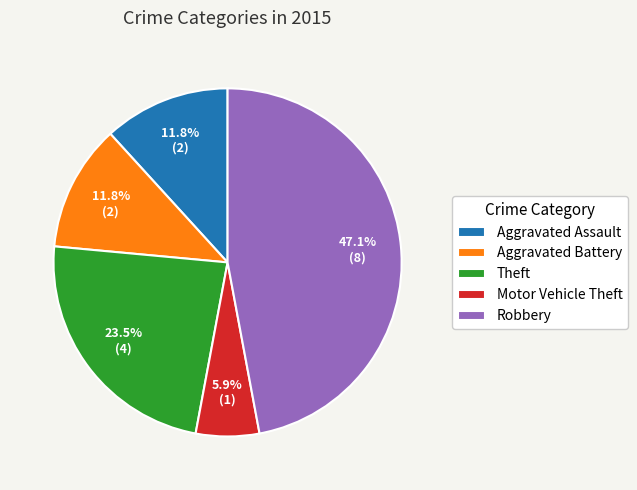

Is the sum of Robbery and Theft greater than half?

Yes